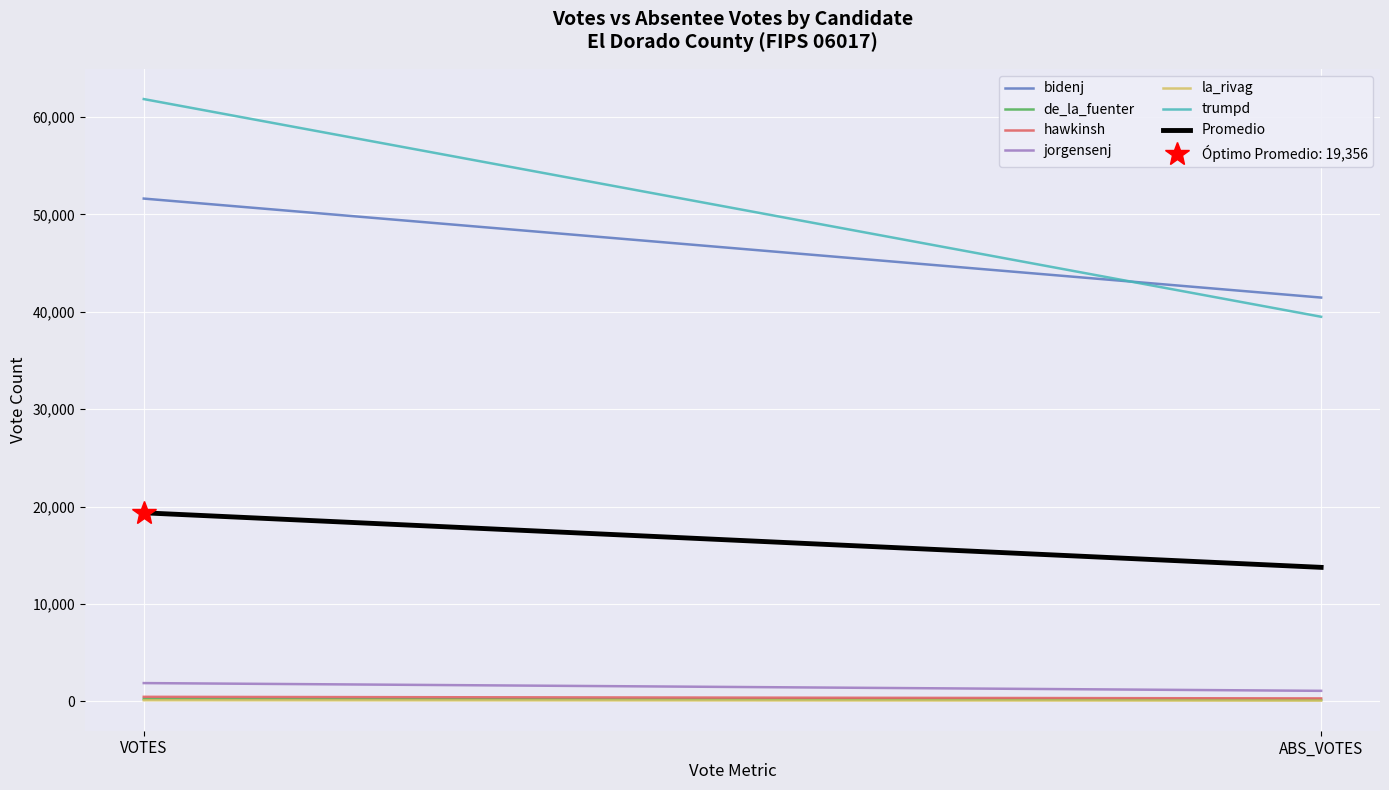

The value of bidenj at 1 is 41456. True or false?

True